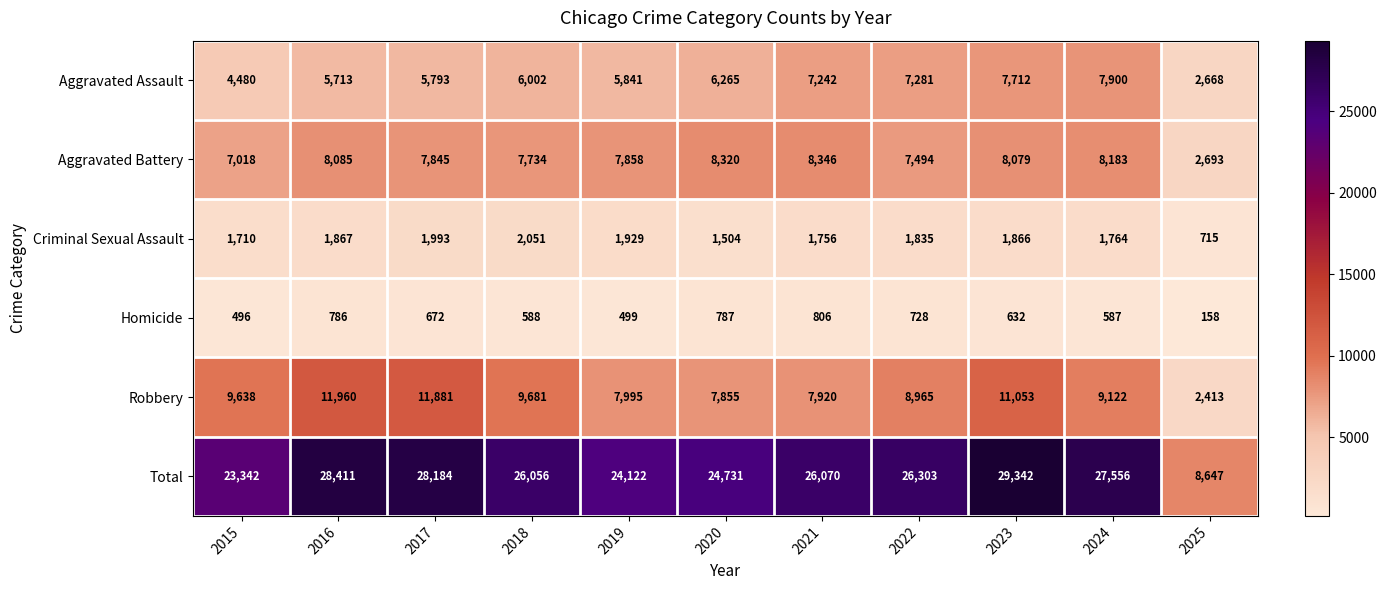

Which series has the largest range (max minus min)?

Total